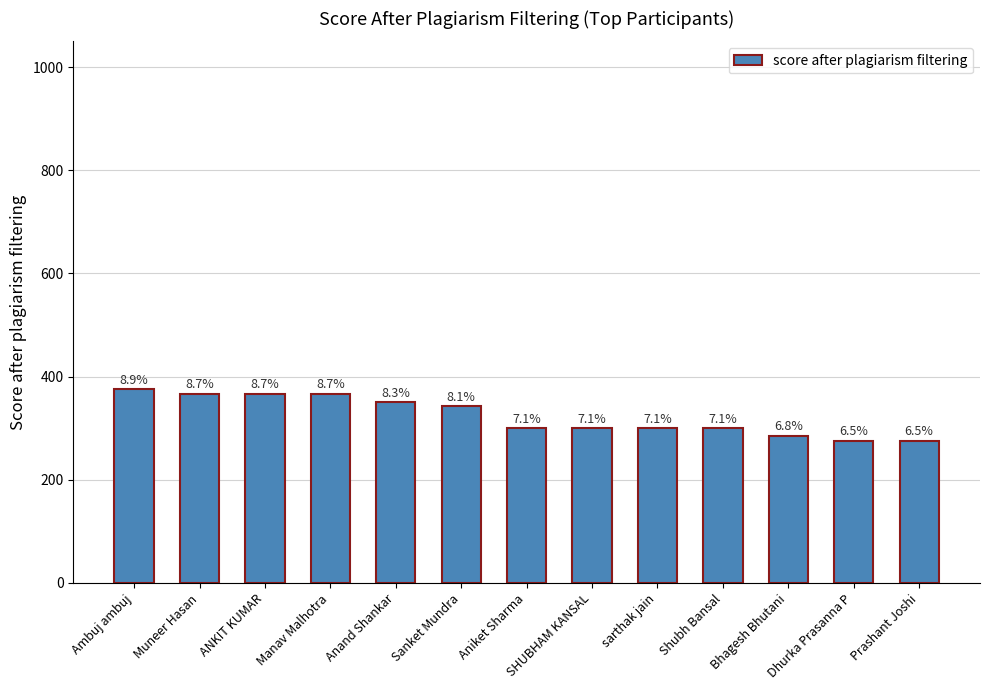

True or false: the data shows 367 at Manav Malhotra.

True